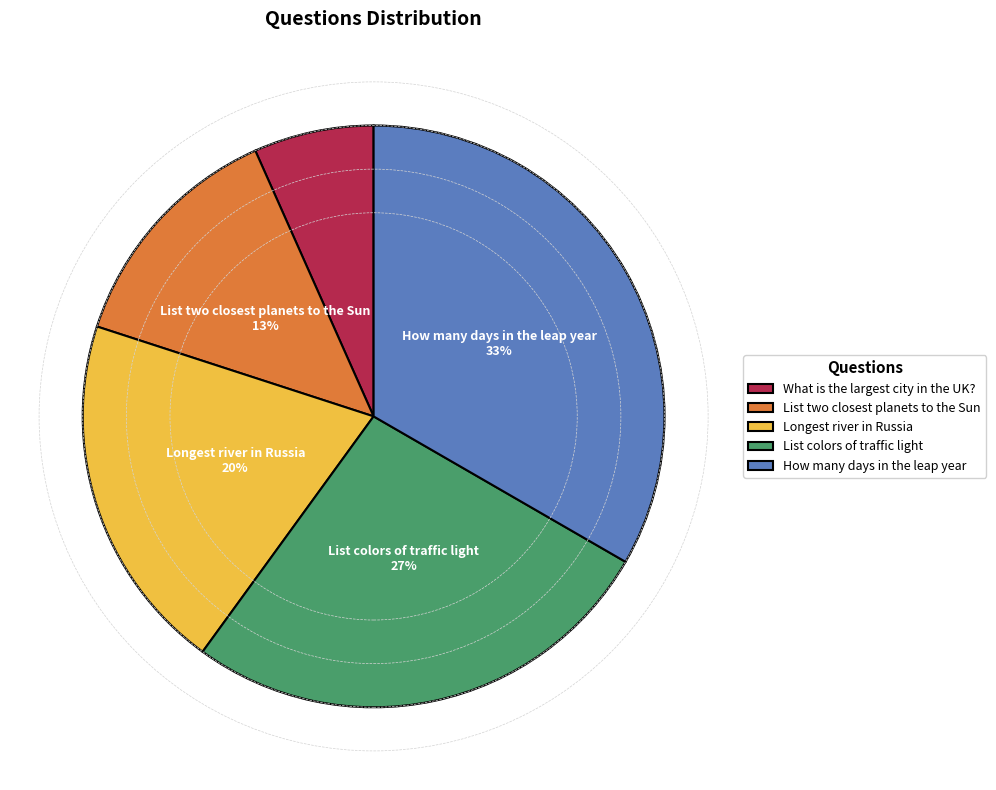

Which category has the biggest portion of the pie?

How many days in the leap year